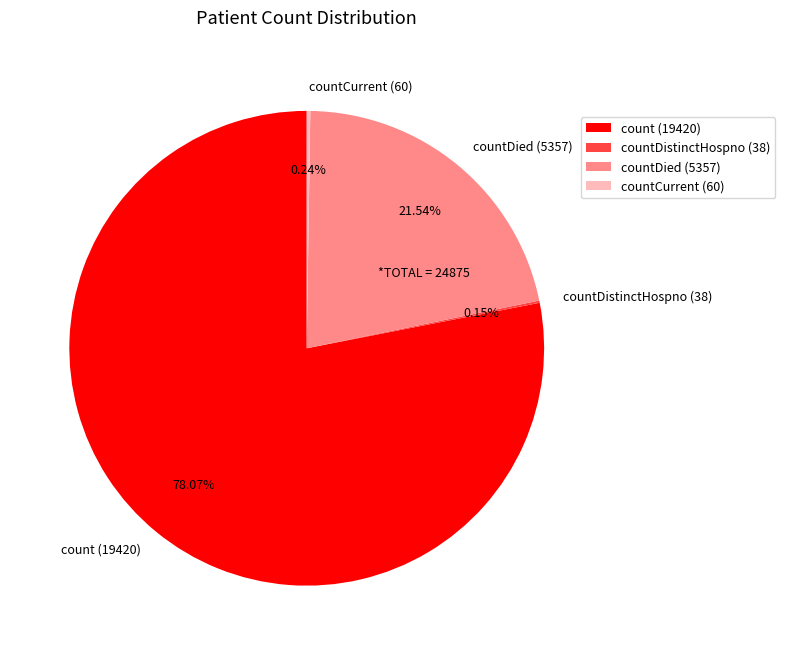

Which has a higher value, count (19420) or countDied (5357)?

count (19420)